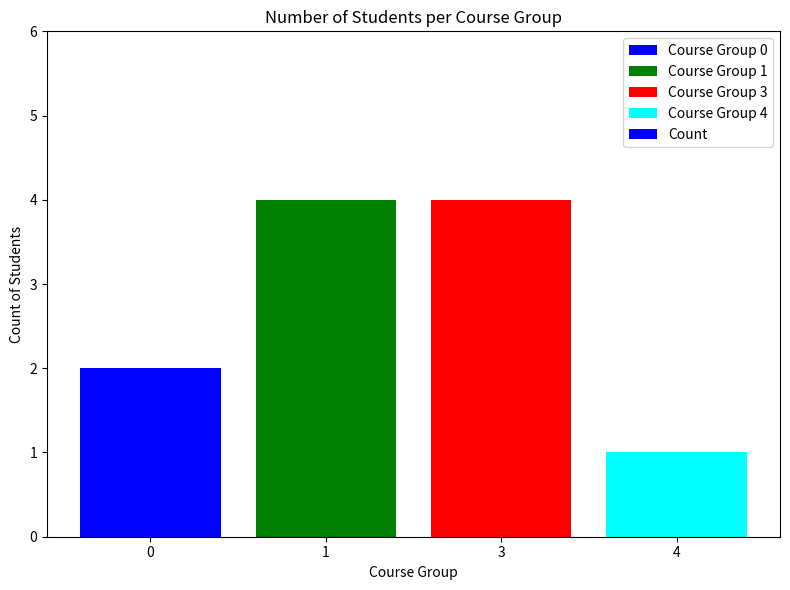

The value at 1 is 4. True or false?

True